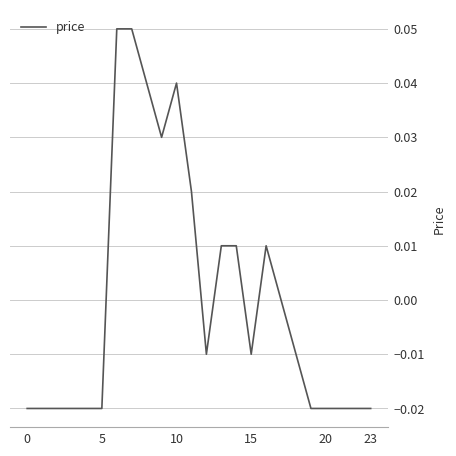

Is this an area chart (filled region under the line)?

No